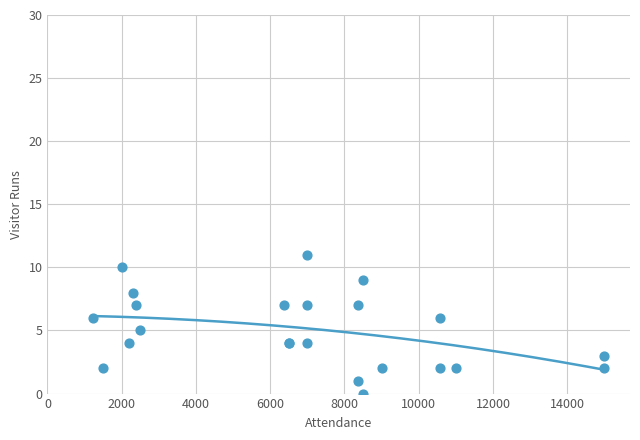

What is the change in value from 14 to 27?

+5